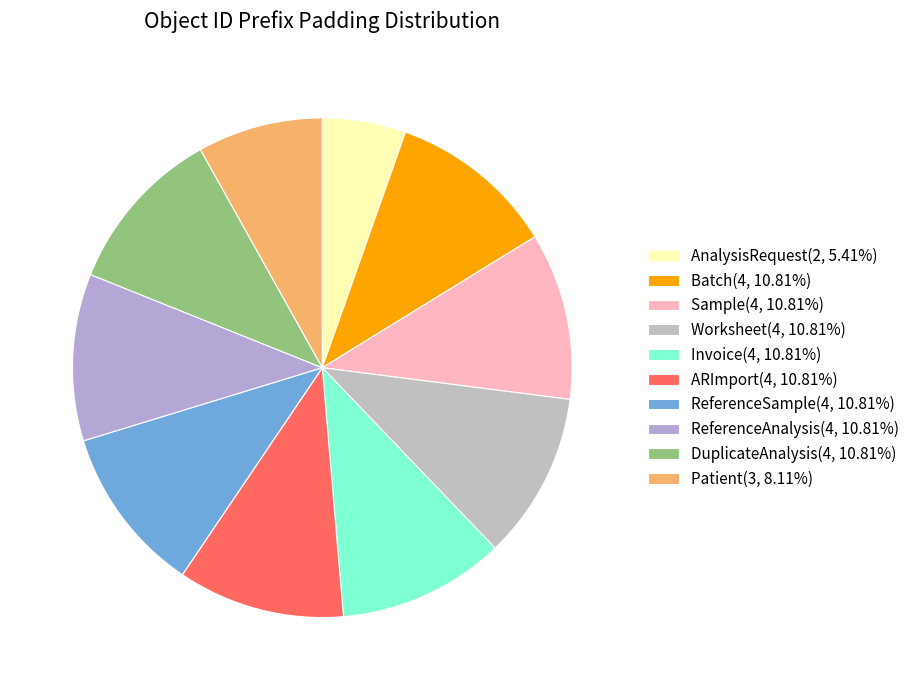

Is it true that Sample is 11% of the pie?

True